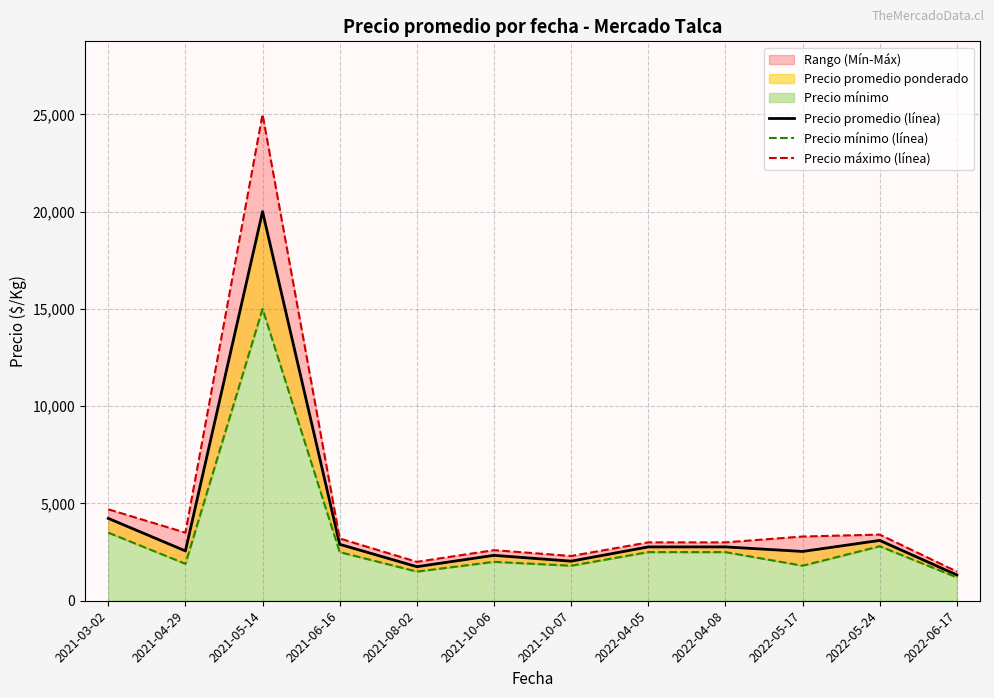

How many interior local peaks does the Precio mínimo (línea) series have?

3